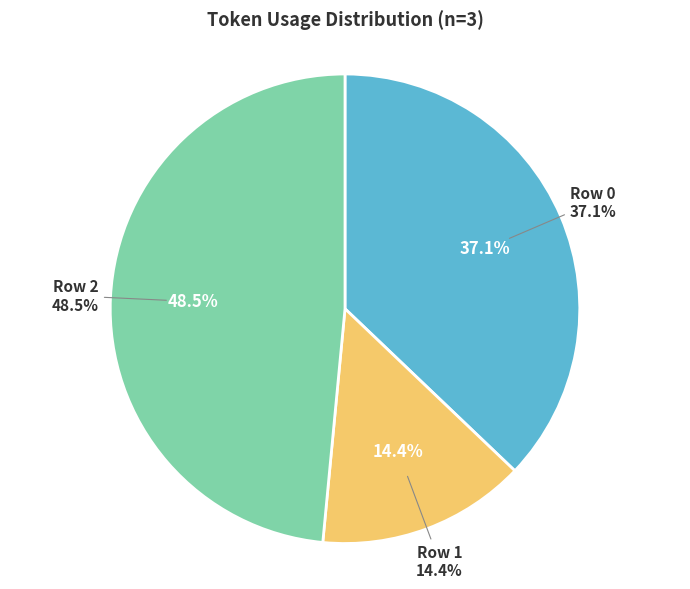

The Row 0 slice represents 37% of the pie. True or false?

True